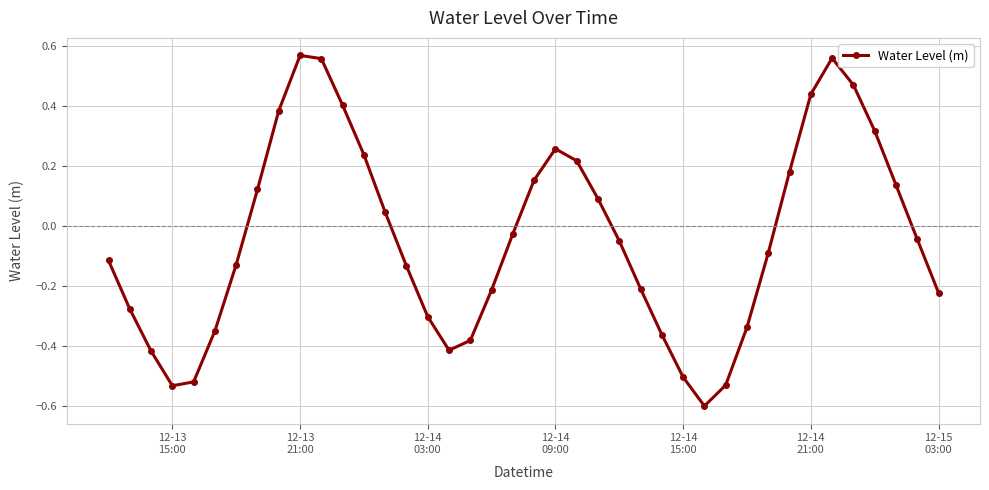

True or false: there are more than 0 points higher than both neighbors.

True